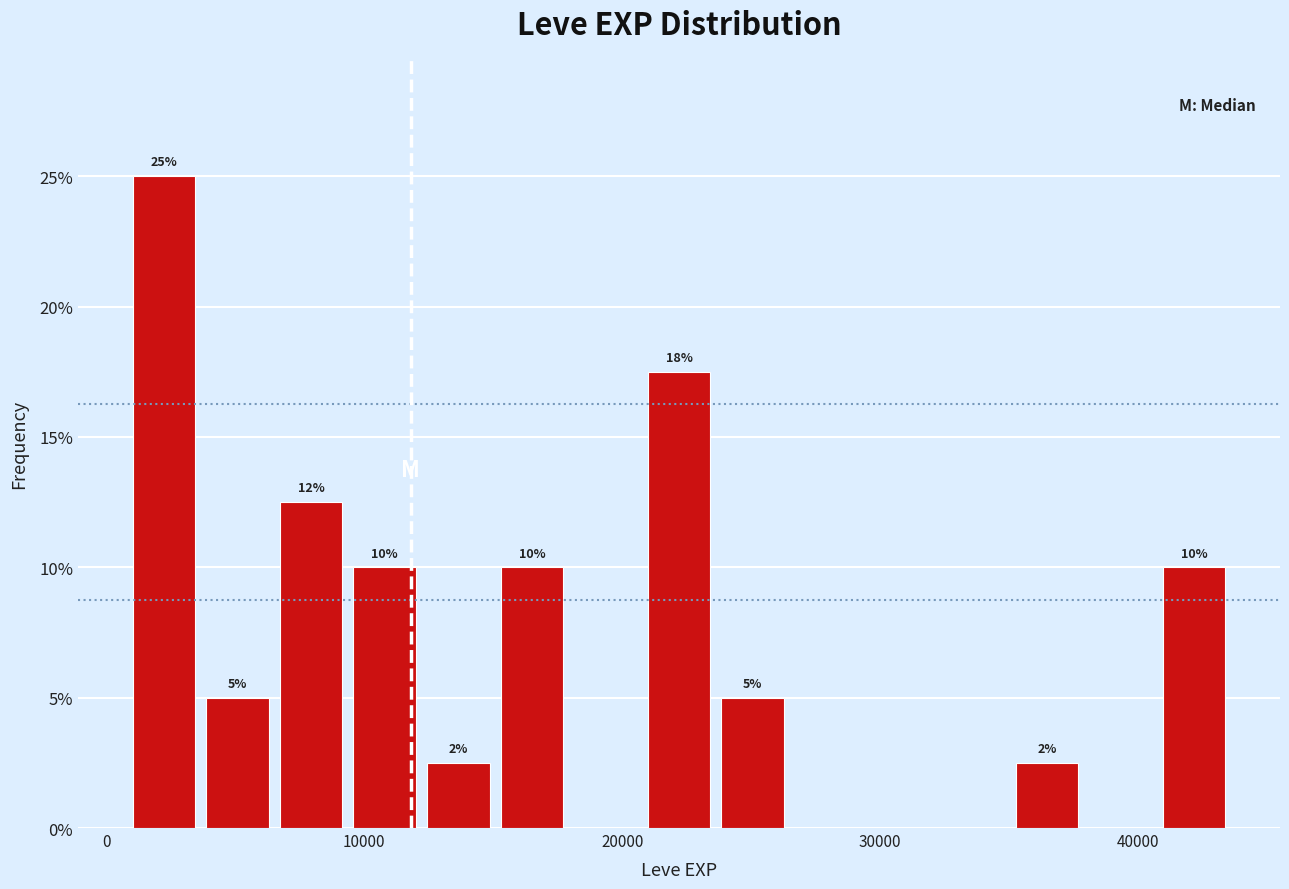

Read against the x-axis, roughly where is the centre of the tallest bar?

2000